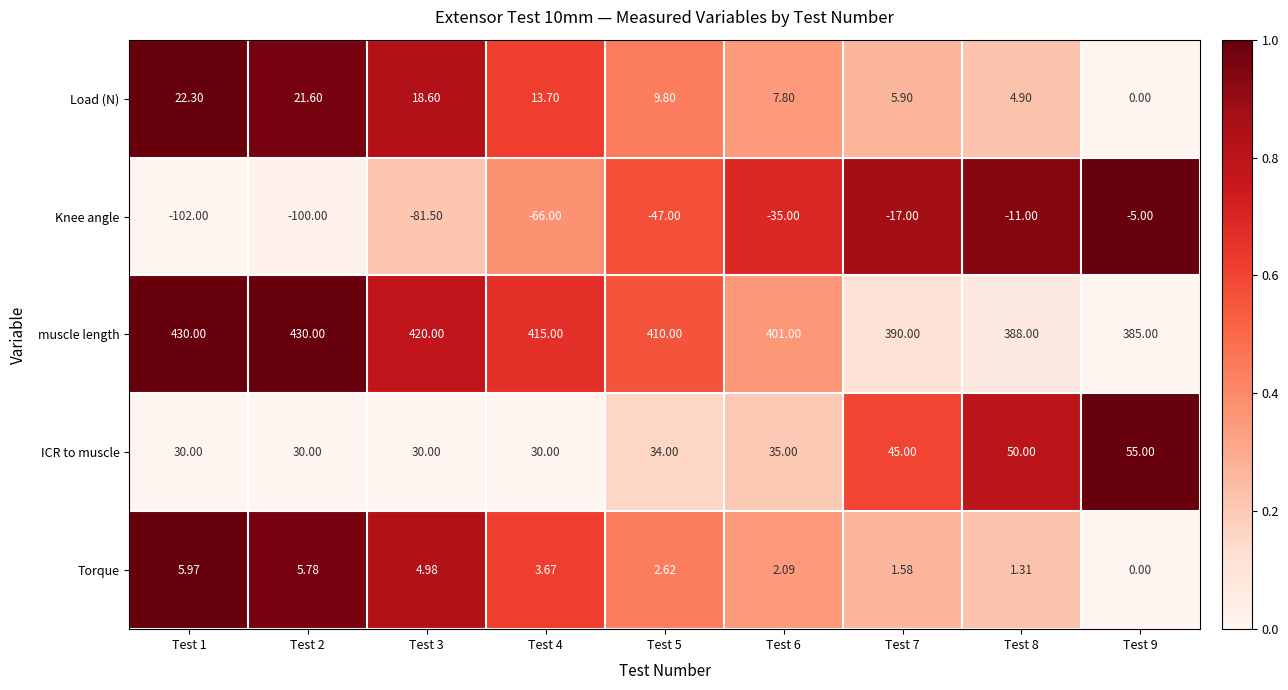

Which series has the widest spread of values?

Knee angle